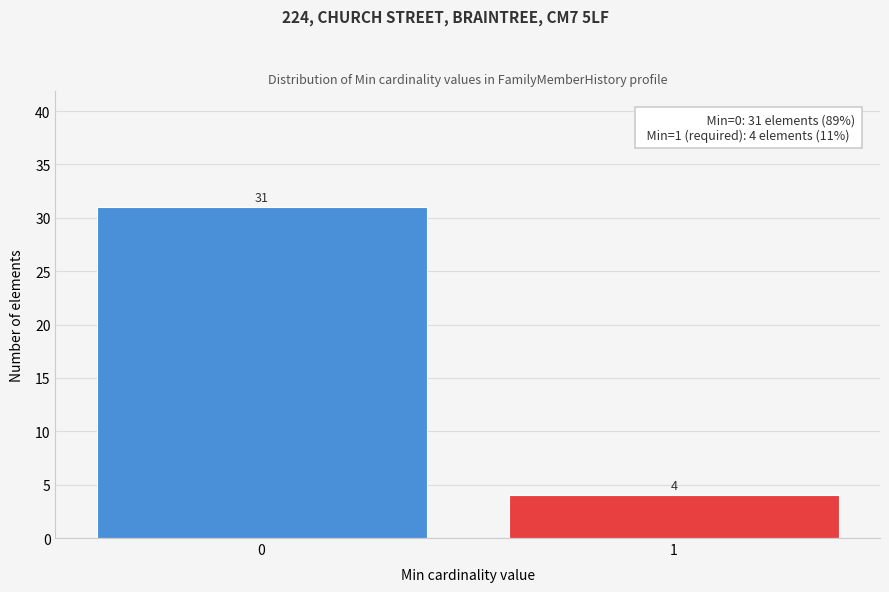

Reading right to left, what are all the values shown in this chart?

4	31